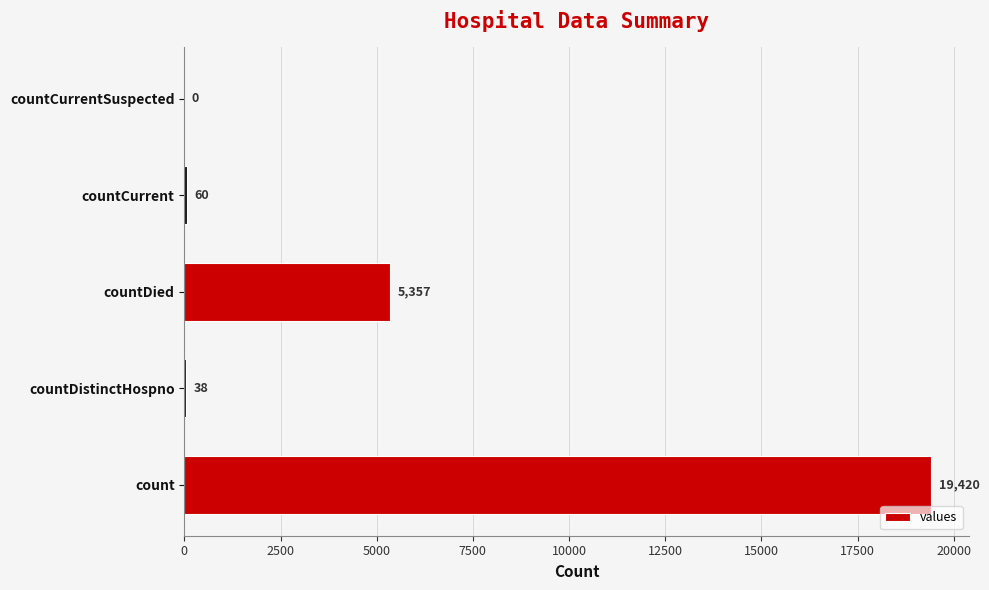

At which category does the chart reach its peak across all series?

count